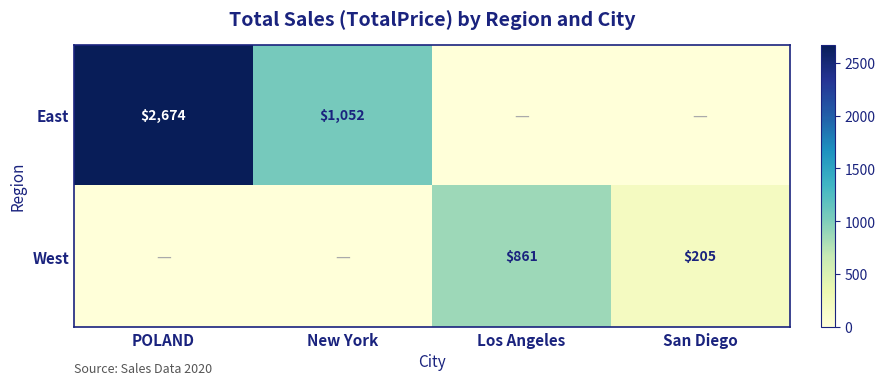

What is the difference between the highest and lowest values at Los Angeles?

861.0